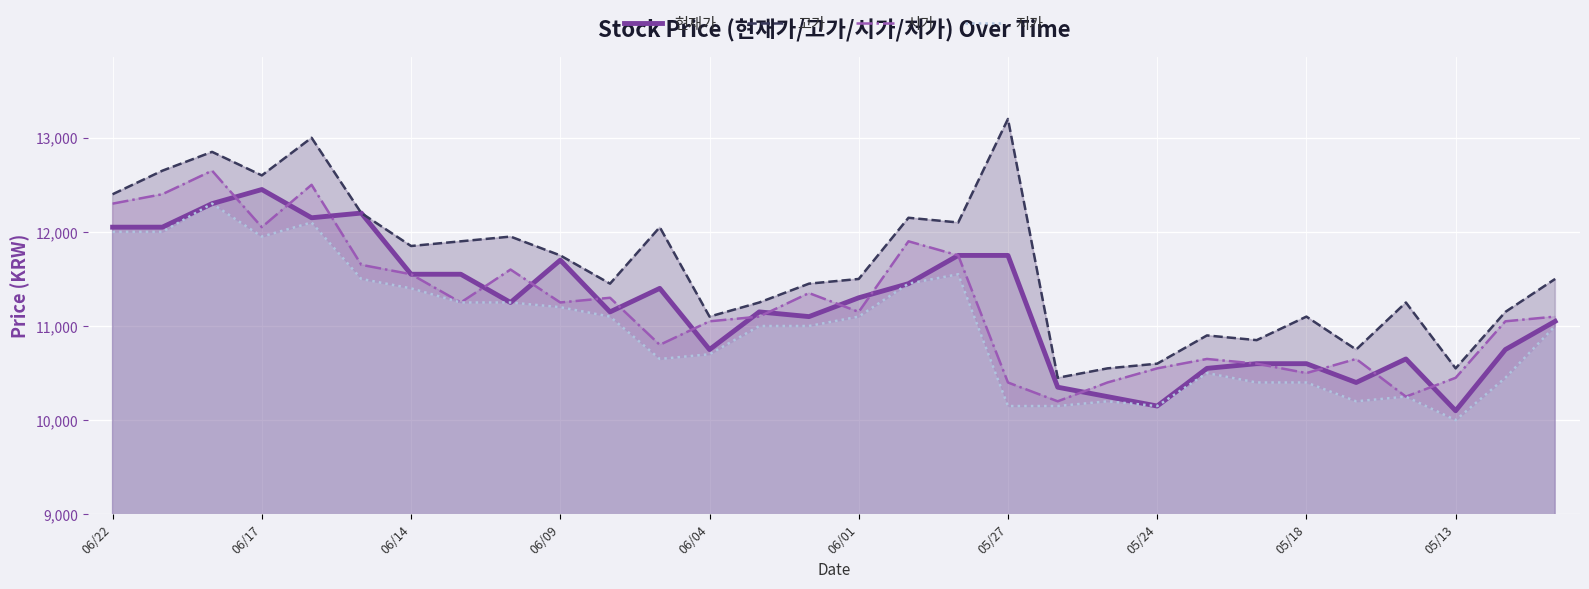

List the series in order of their peak value, lowest first.

저가, 현재가, 시가, 고가